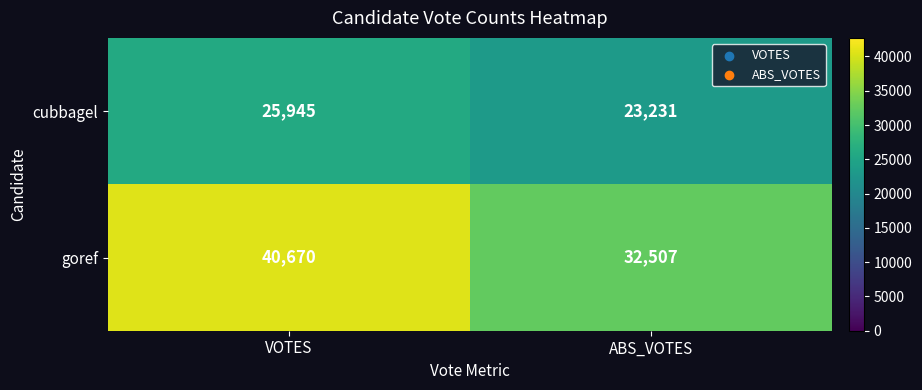

The value of goref at VOTES is 72608. True or false?

False